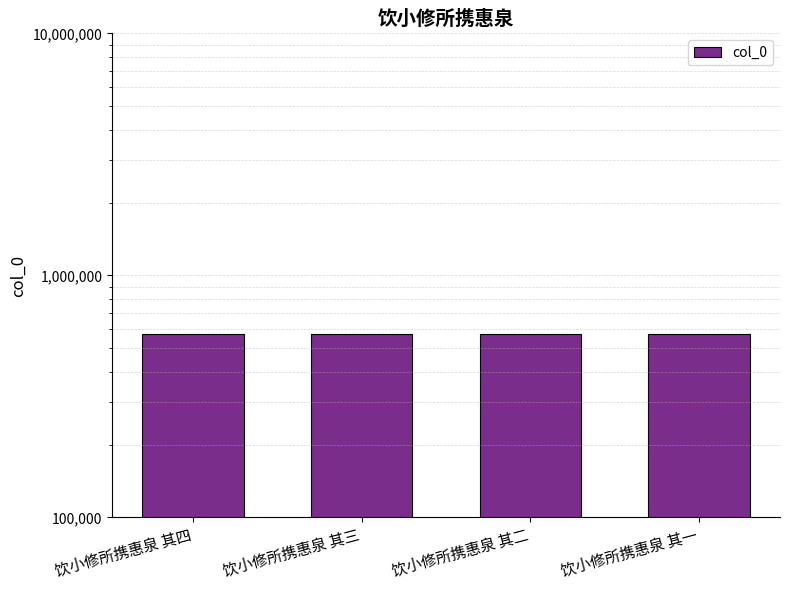

What position from the right is 饮小修所携惠泉 其四?

4